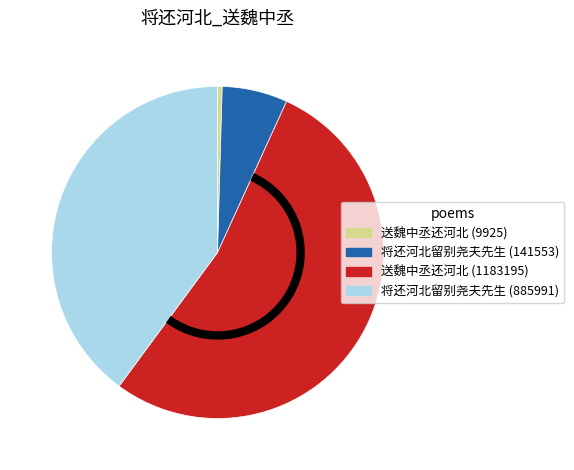

How many slices are in this pie chart?

4